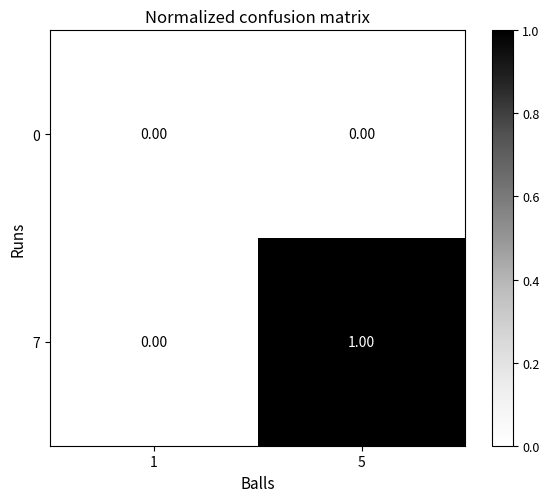

Which series has the largest total across all categories?

7